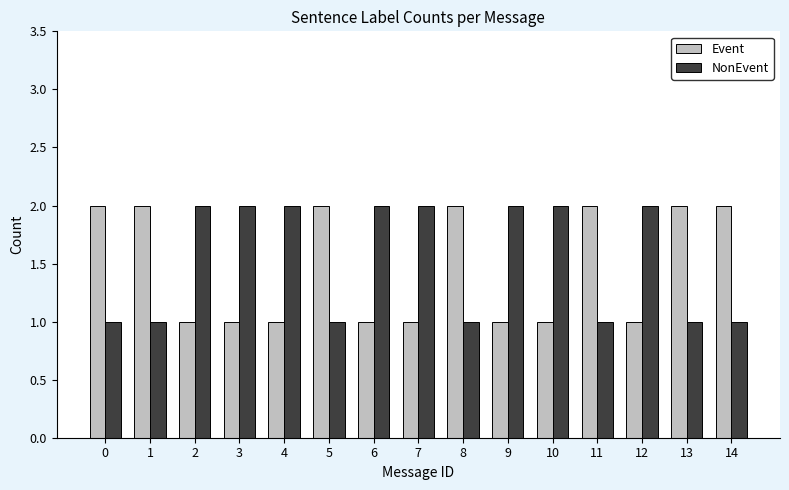

How many Event values are between 1 and 2?

15